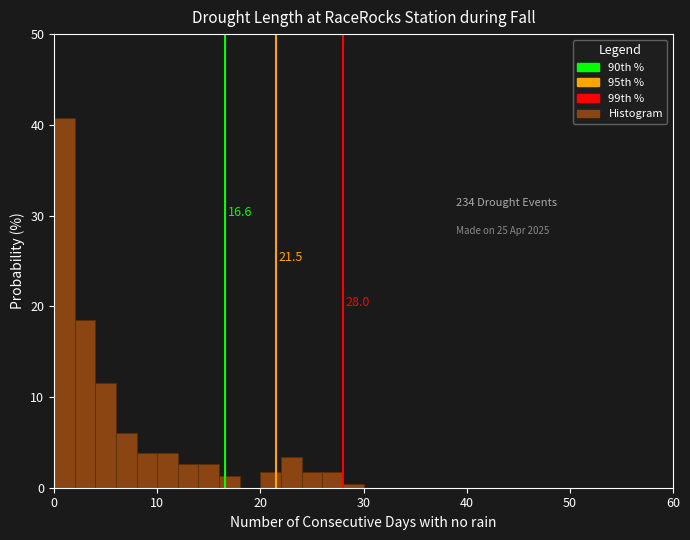

Around what value on the x-axis is the tallest bar? Give the approximate position of its centre, as read against the axis.

1